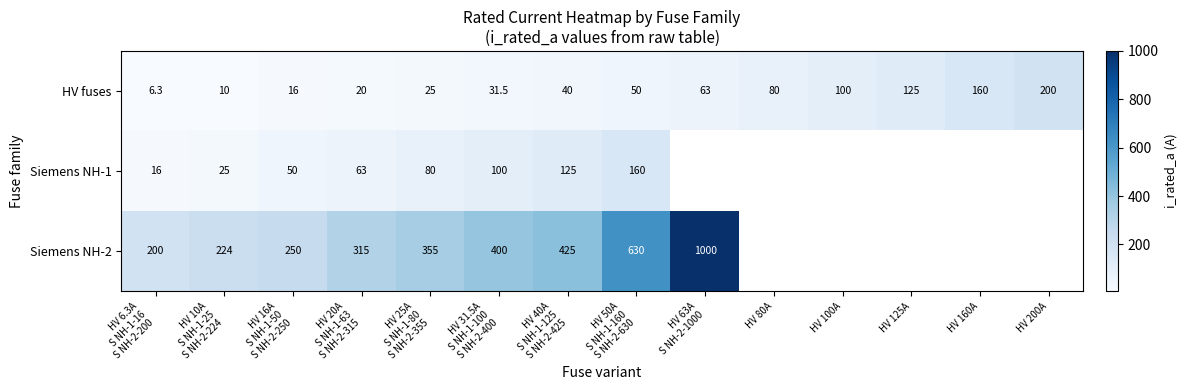

Between HV 20A
S NH-1-63
S NH-2-315 and HV 50A
S NH-1-160
S NH-2-630, which series saw the biggest shift?

Siemens NH-2